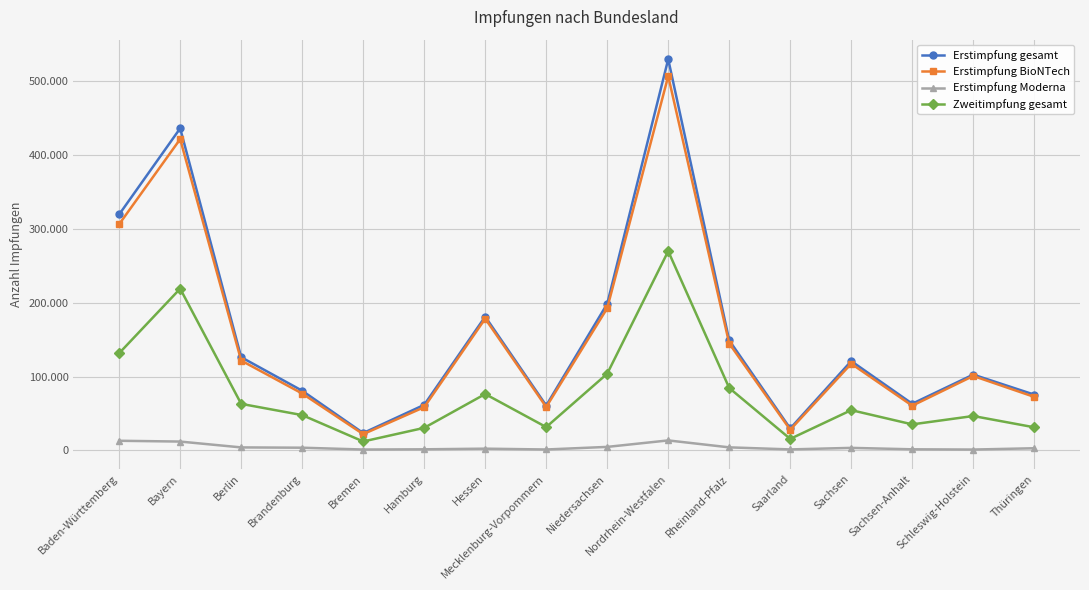

What are all the series names shown in the legend?

Erstimpfung gesamt, Erstimpfung BioNTech, Erstimpfung Moderna, Zweitimpfung gesamt